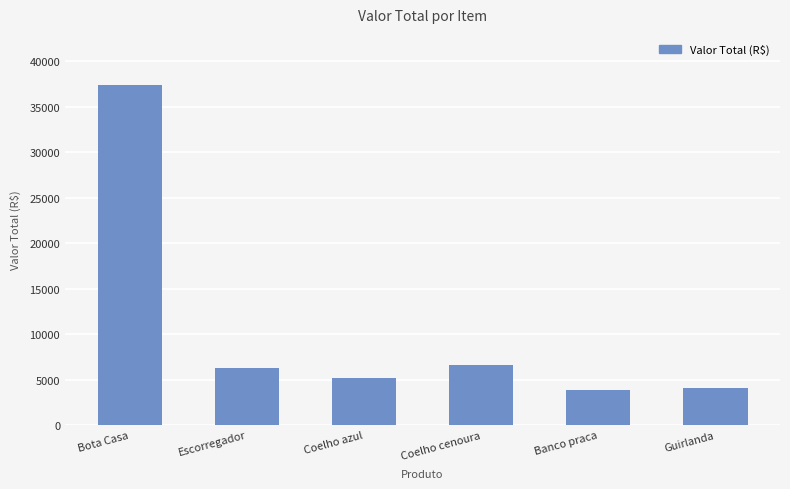

What is the greatest value displayed?

37394.5